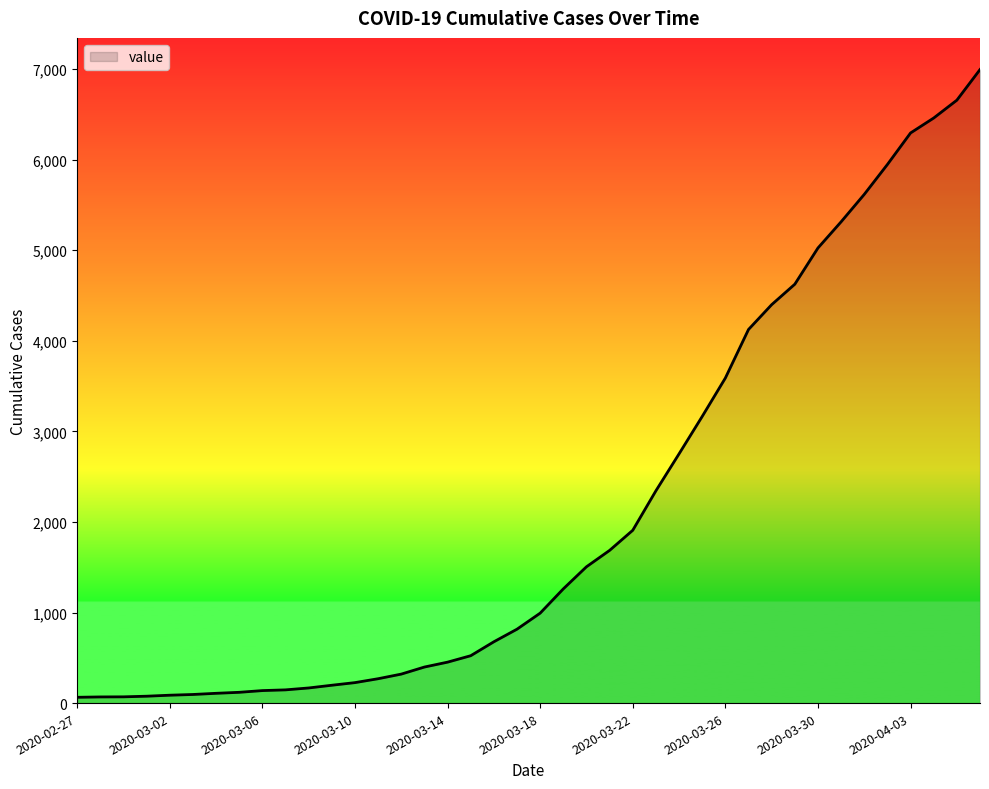

What is the greatest value displayed?

6995